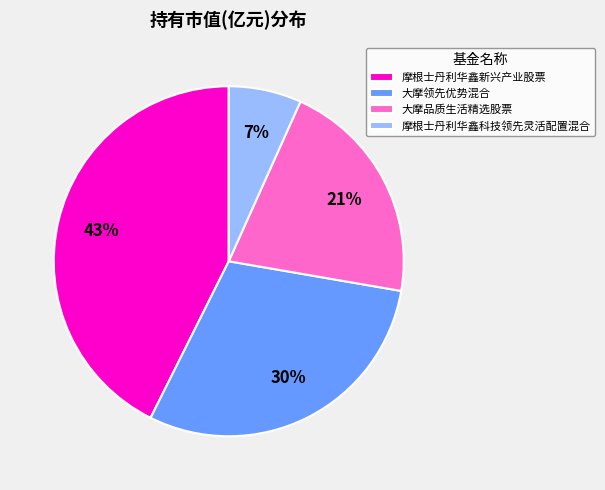

To the nearest percent, what portion does 摩根士丹利华鑫科技领先灵活配置混合 represent?

7%